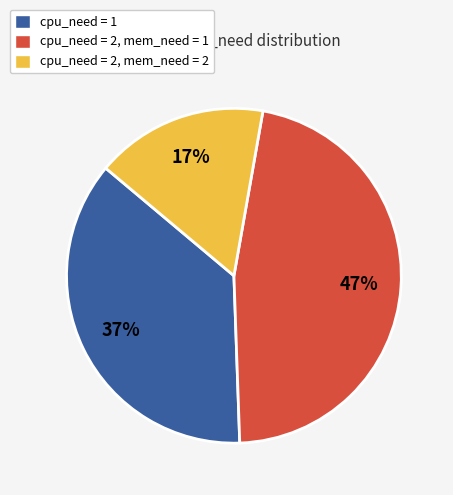

To the nearest percent, what percentage of the pie is cpu_need = 2, mem_need = 2?

17%